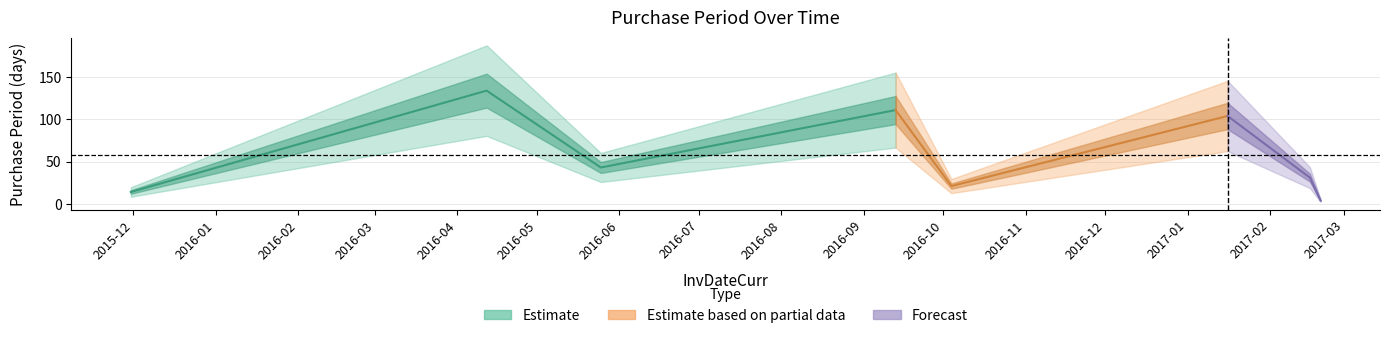

Is this an area chart (filled region under the line)?

No